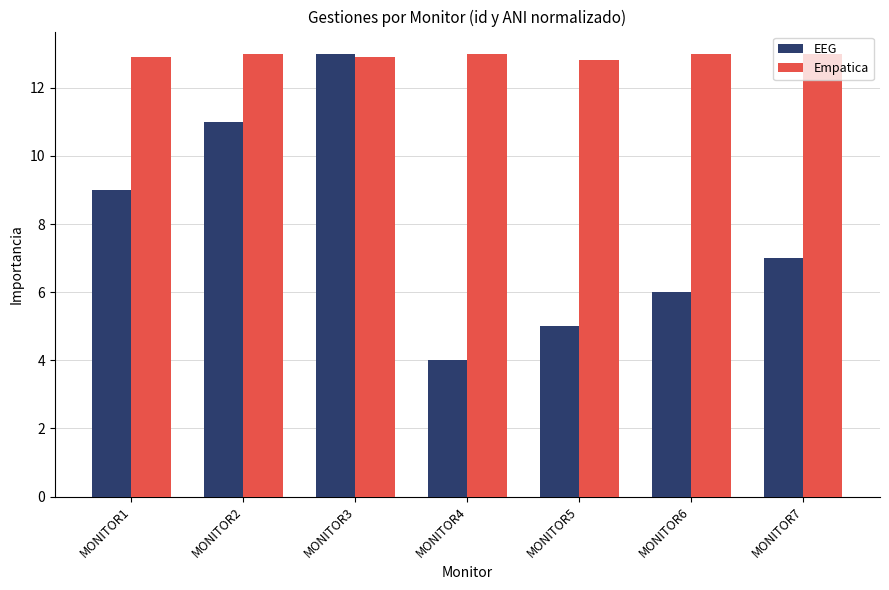

Reading left to right, transcribe all the data shown in this chart.

EEG: 9.0	11.0	13.0	4.0	5.0	6.0	7.0
Empatica: 12.9	13.0	12.9	13.0	12.8	13.0	13.0